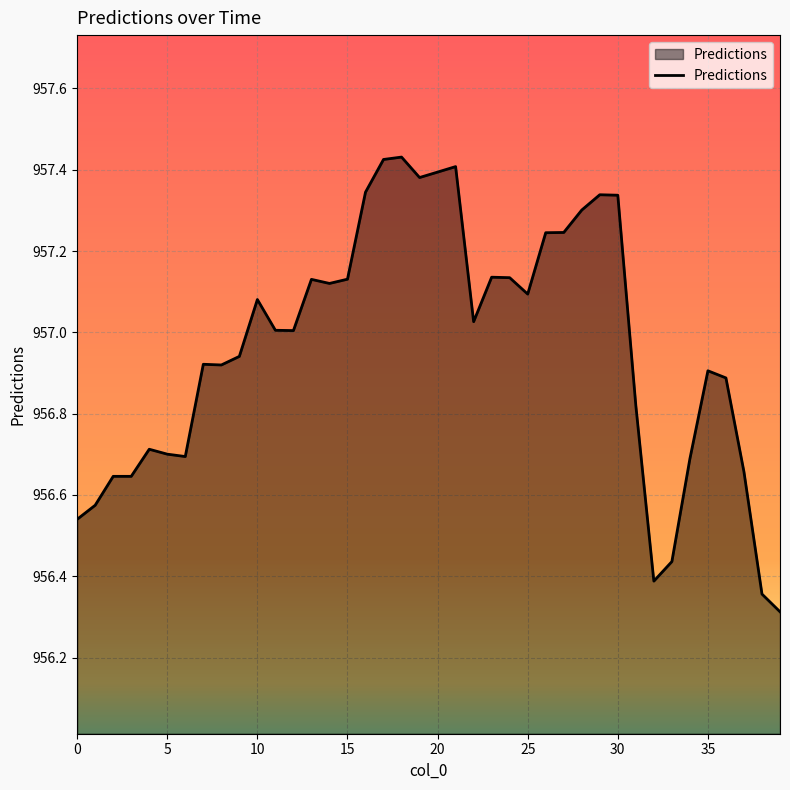

What is the minimum value shown in the chart?

956.3